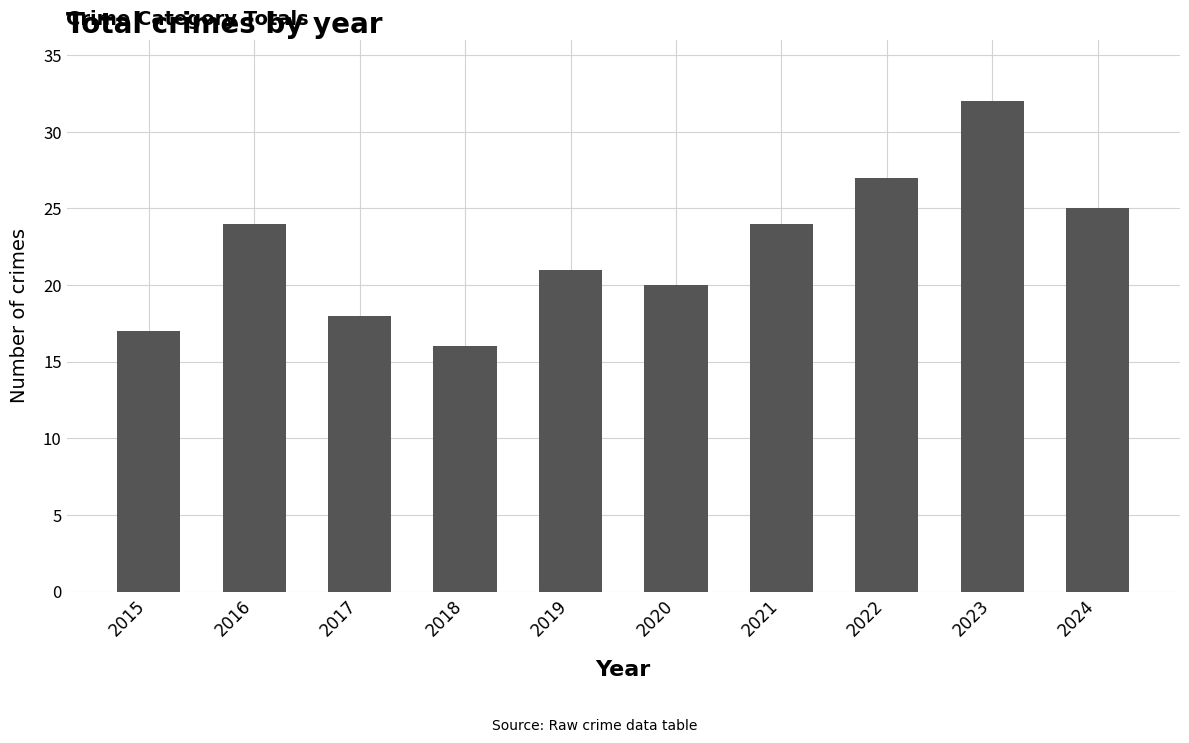

What is the difference between the maximum and minimum values?

16